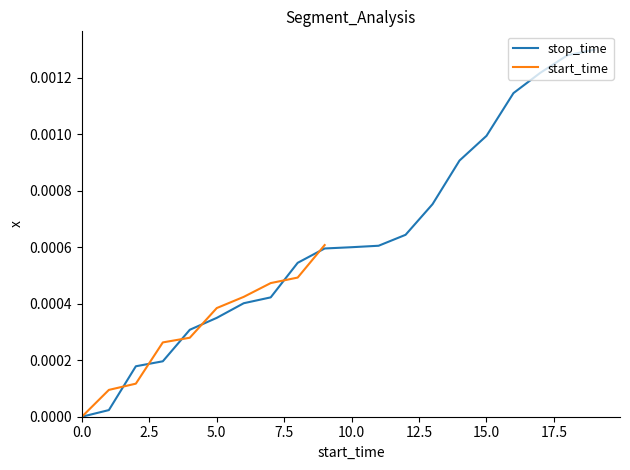

What position from the left is 5.0?

6